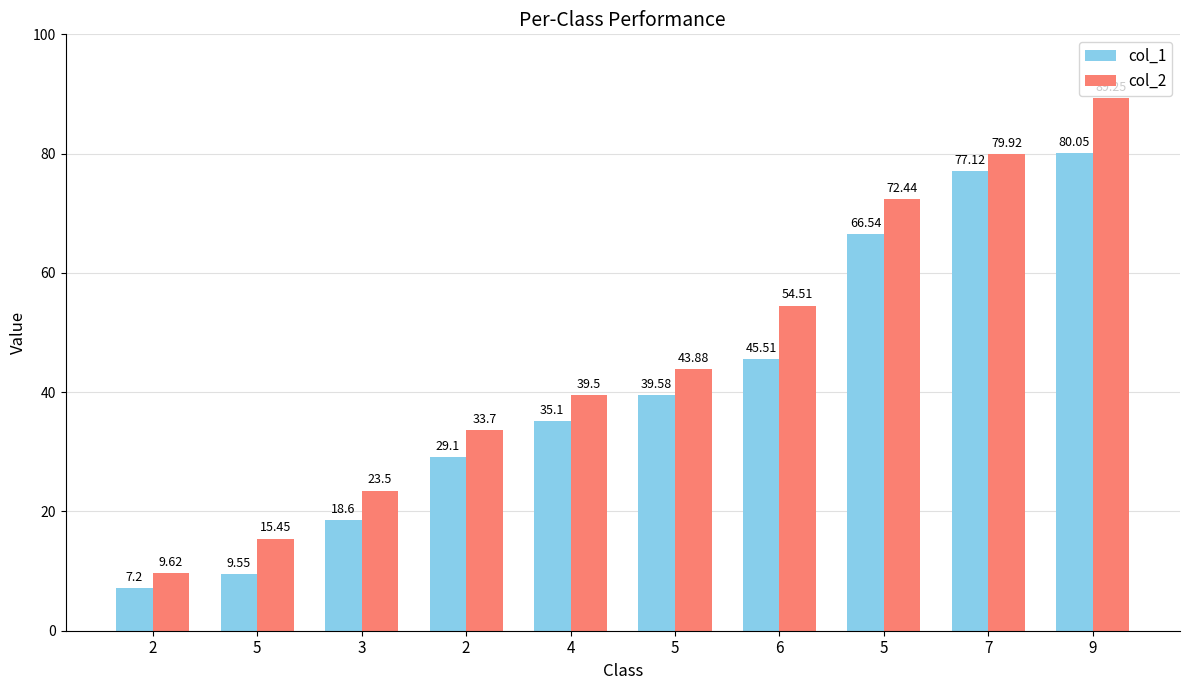

List the labels in order of col_1 value, largest first.

9, 7, 5, 6, 5, 4, 2, 3, 5, 2